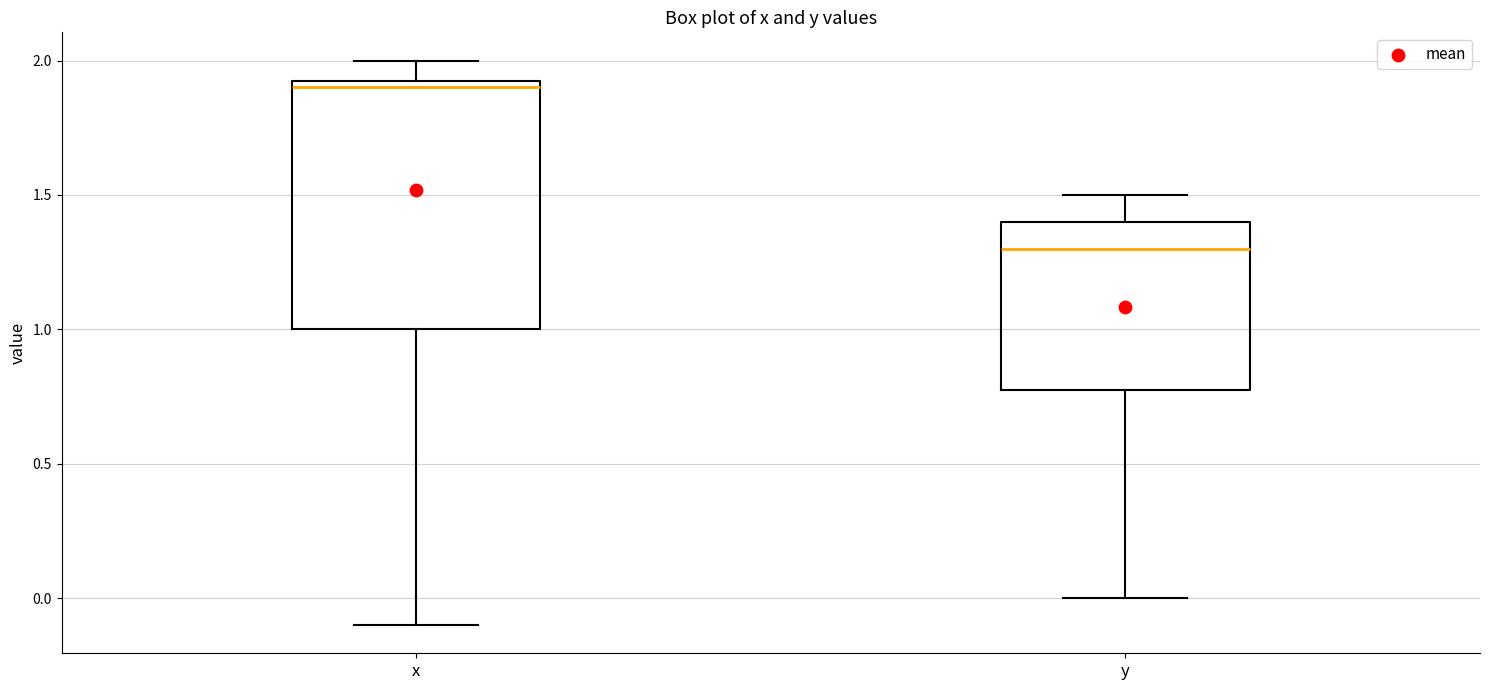

Reading left to right, read every box against the y-axis: the position of its median line, the range the box covers, and the ends of its whiskers. The values are not printed on the chart, so give them approximately, as read against the axis.

x: median 1.90, box 1.00 to 1.95, whiskers -0.10 to 2.00
y: median 1.30, box 0.80 to 1.40, whiskers 0.00 to 1.50